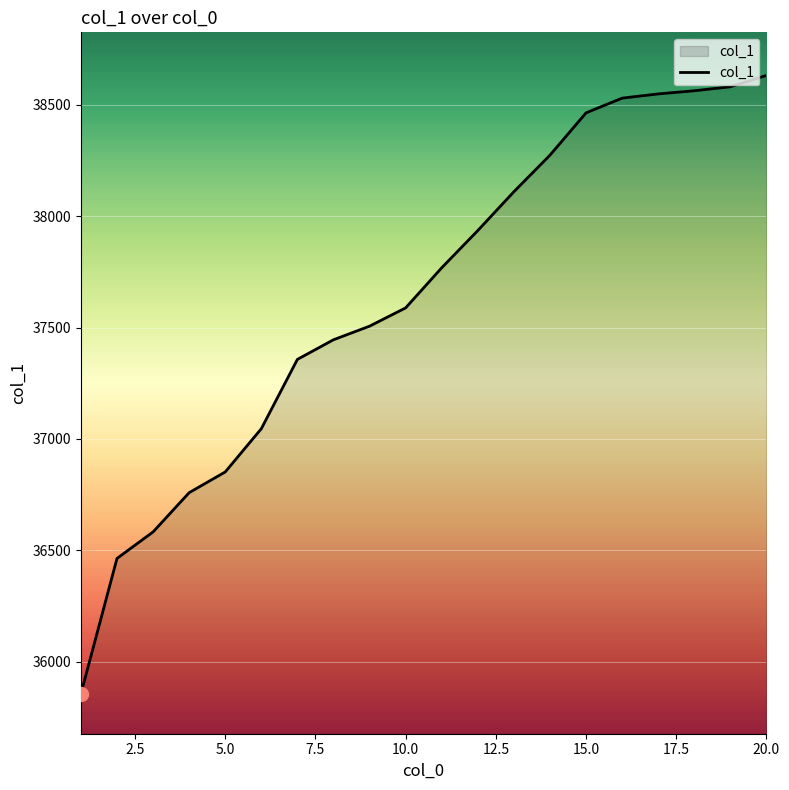

What is the difference between the maximum and minimum values?

2774